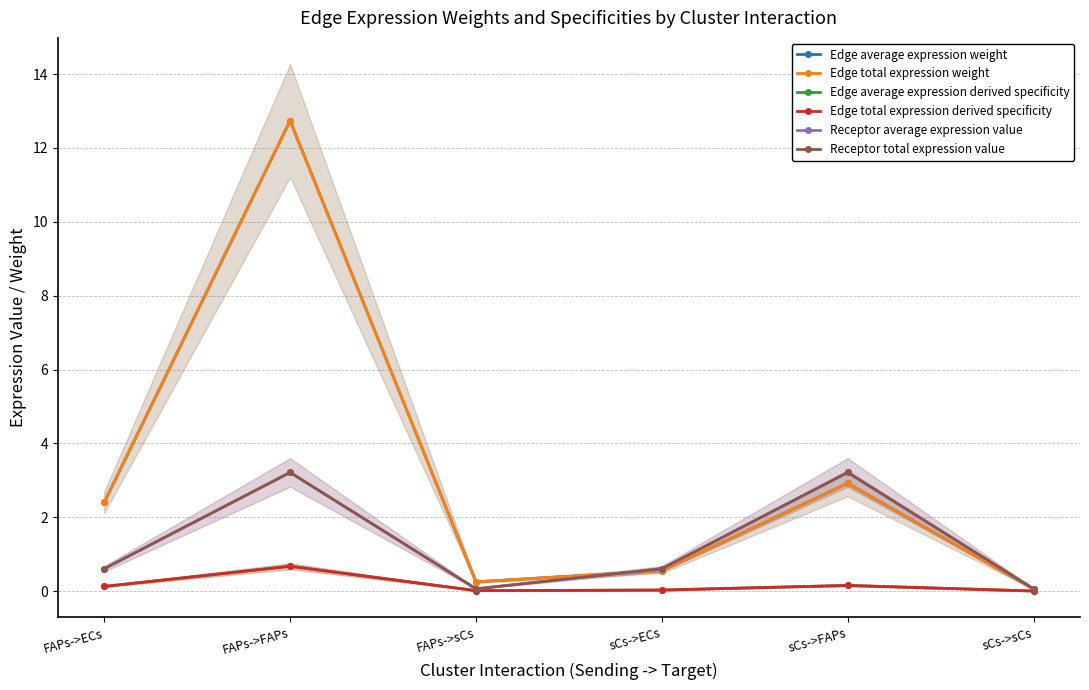

The Receptor average expression value series shows 0.1 at sCs->sCs. True or false?

False